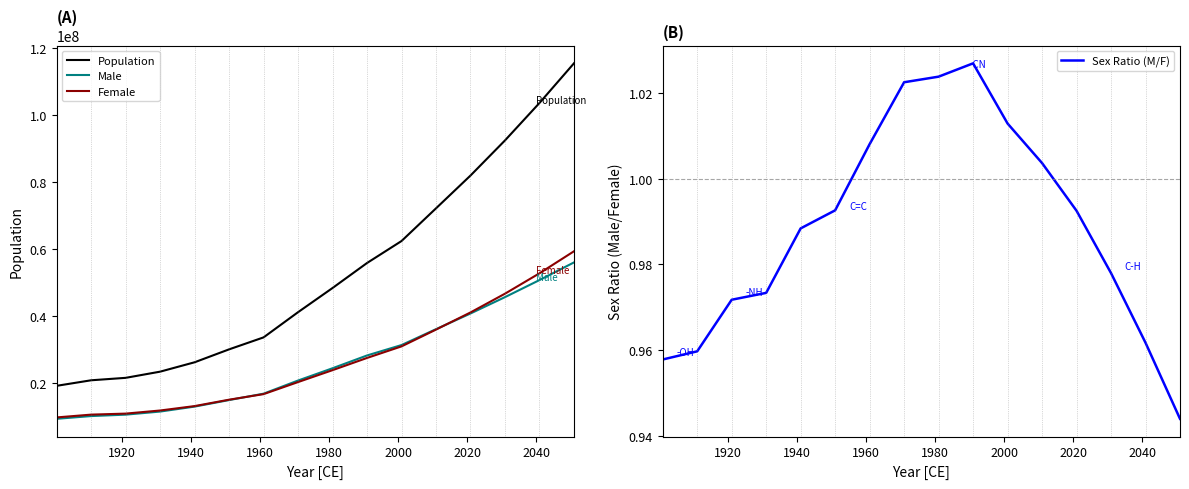

What is the maximum value shown in the chart?

115371307.0